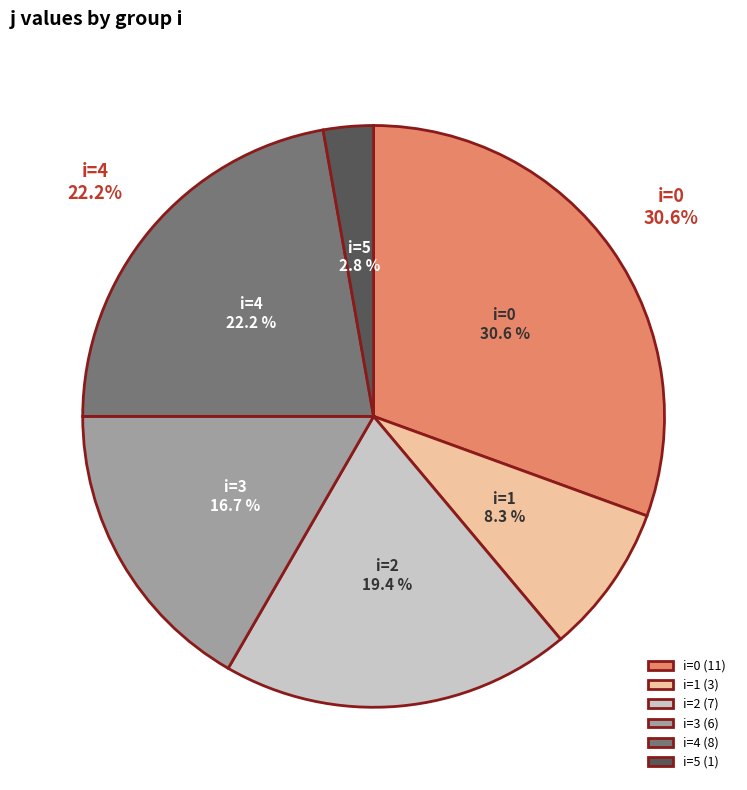

Which slice is the smallest?

5